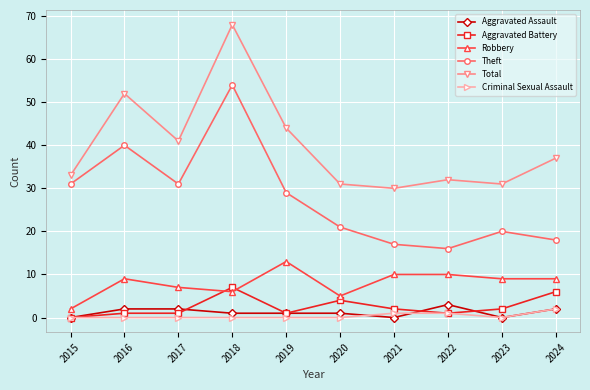

What is the difference between the second highest and minimum values in the Theft series?

24